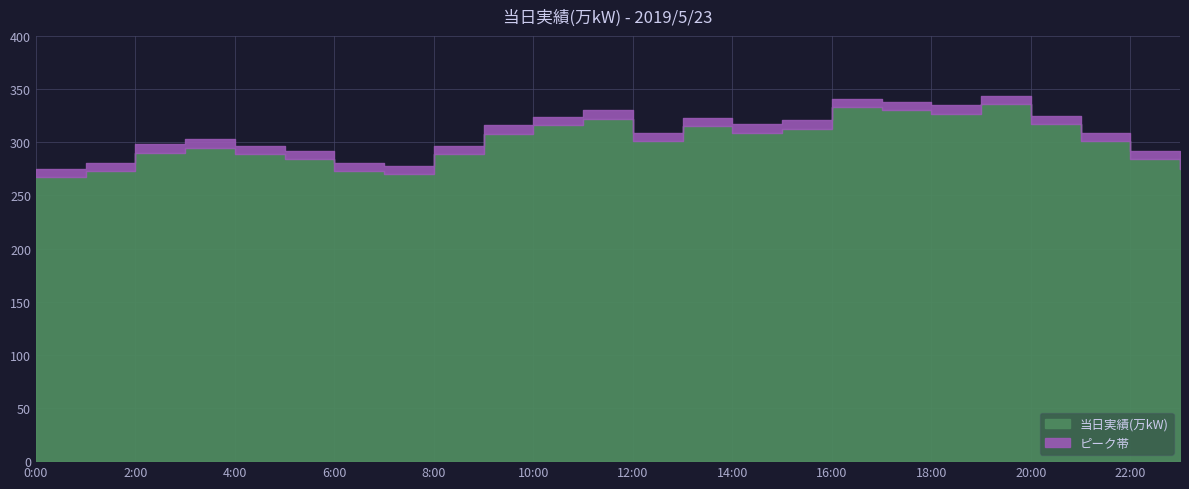

What is the change in value from 7:00 to 16:00?

+63